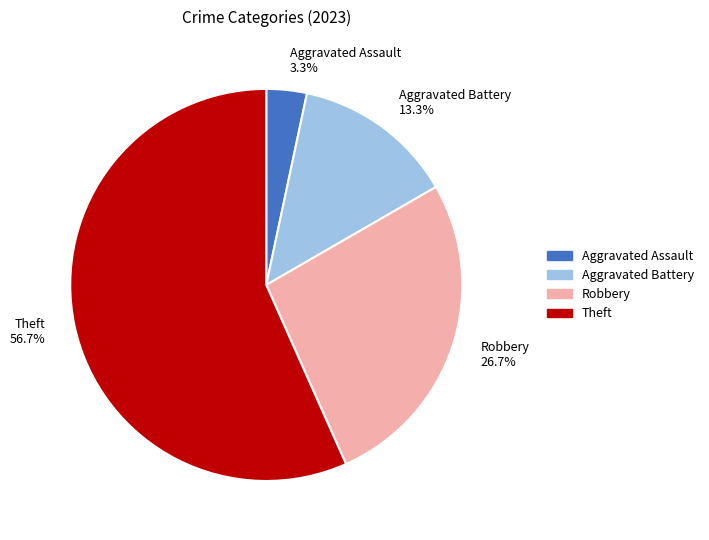

How many segments does this pie chart have?

4